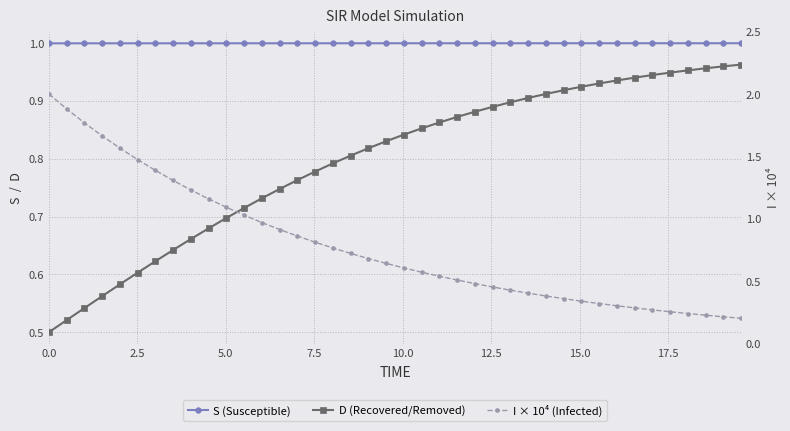

What are all the series names shown in the legend?

S (Susceptible), D (Recovered/Removed), I × 10⁴ (Infected)